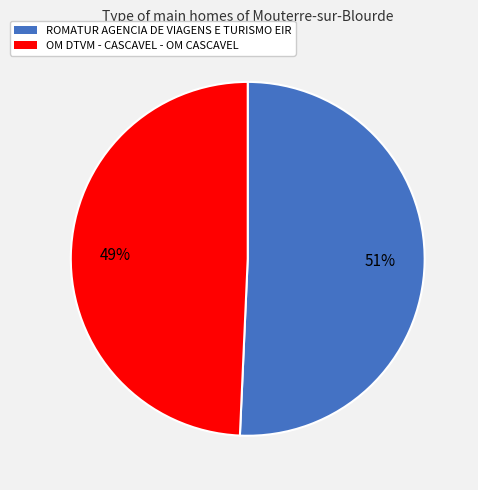

True or false: ROMATUR AGENCIA DE VIAGENS E TURISMO EIR accounts for 51% of the total.

True